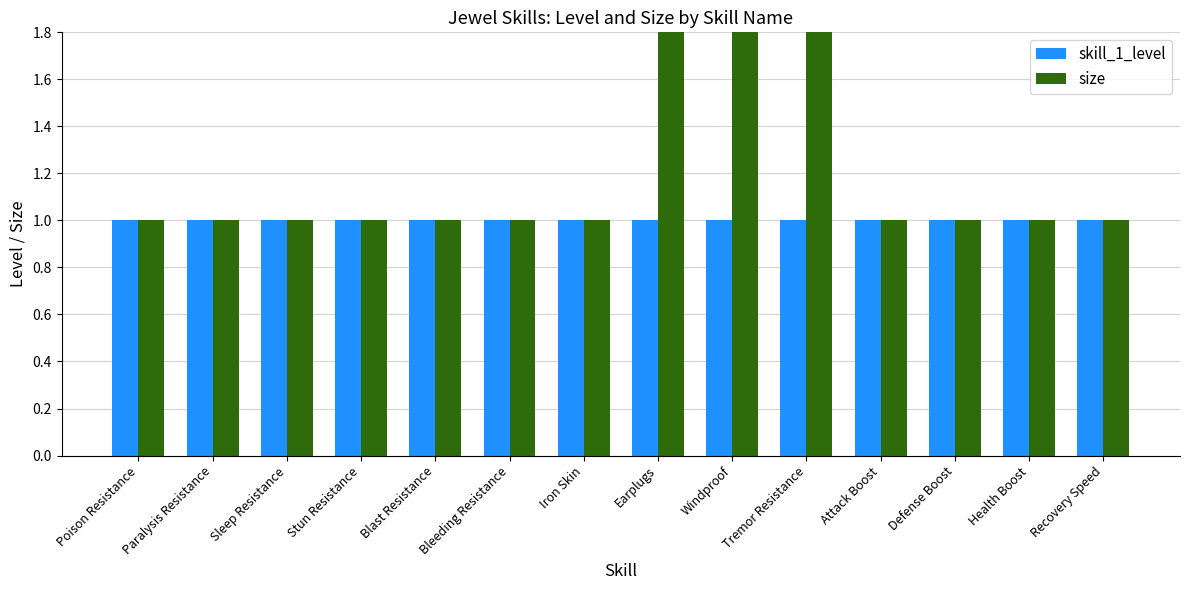

What value does the size series have at Earplugs?

3